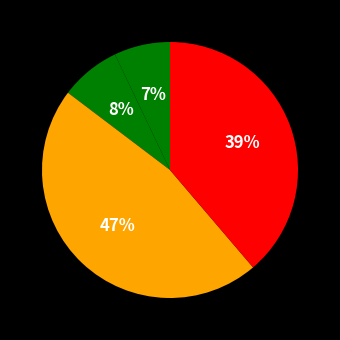

Count the number of slices in the pie.

4